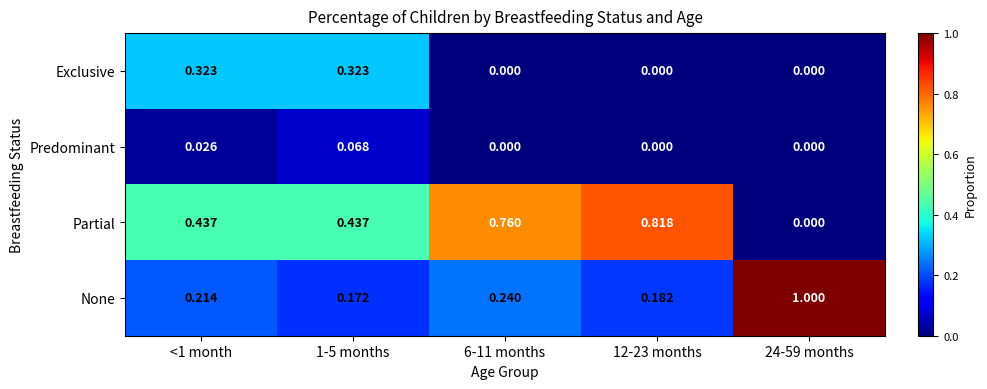

List the series in order of their overall mean, highest first.

Partial, None, Exclusive, Predominant